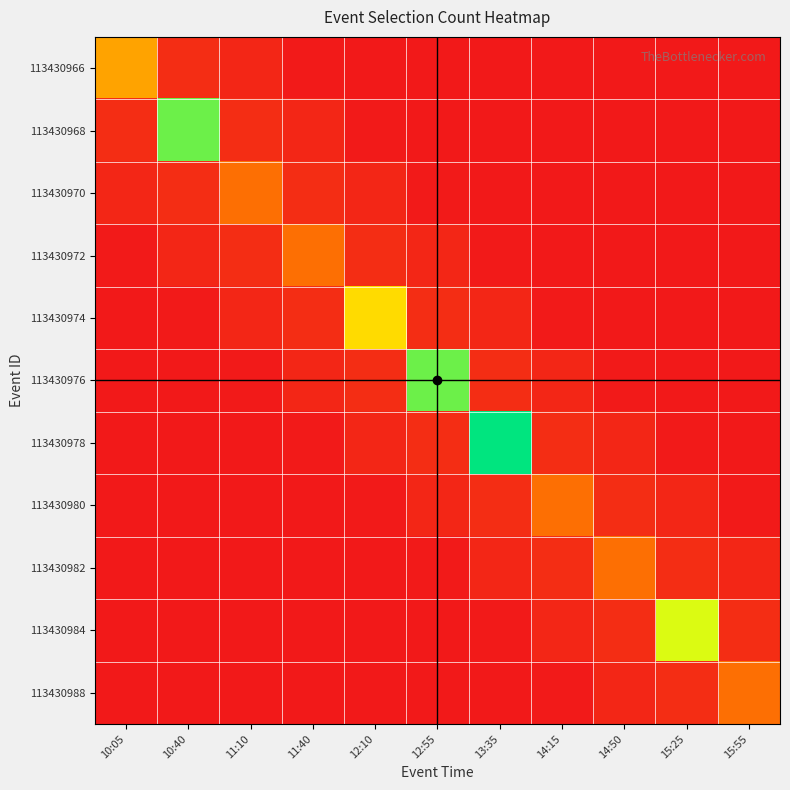

Reading left to right, transcribe all the data shown in this chart.

113430966: 10:05=18.0	10:40=3.0	11:10=2.0	11:40=0.3	12:10=0.2	12:55=0.2	13:35=0.2	14:15=0.1	14:50=0.1	15:25=0.1	15:55=0.1
113430968: 10:05=3.0	10:40=36.0	11:10=3.0	11:40=2.0	12:10=0.3	12:55=0.2	13:35=0.2	14:15=0.2	14:50=0.1	15:25=0.1	15:55=0.1
113430970: 10:05=2.0	10:40=3.0	11:10=12.0	11:40=3.0	12:10=2.0	12:55=0.3	13:35=0.2	14:15=0.2	14:50=0.2	15:25=0.1	15:55=0.1
113430972: 10:05=0.3	10:40=2.0	11:10=3.0	11:40=12.0	12:10=3.0	12:55=2.0	13:35=0.3	14:15=0.2	14:50=0.2	15:25=0.2	15:55=0.1
113430974: 10:05=0.2	10:40=0.3	11:10=2.0	11:40=3.0	12:10=24.0	12:55=3.0	13:35=2.0	14:15=0.3	14:50=0.2	15:25=0.2	15:55=0.2
113430976: 10:05=0.2	10:40=0.2	11:10=0.3	11:40=2.0	12:10=3.0	12:55=36.0	13:35=3.0	14:15=2.0	14:50=0.3	15:25=0.2	15:55=0.2
113430978: 10:05=0.2	10:40=0.2	11:10=0.2	11:40=0.3	12:10=2.0	12:55=3.0	13:35=42.0	14:15=3.0	14:50=2.0	15:25=0.3	15:55=0.2
113430980: 10:05=0.1	10:40=0.2	11:10=0.2	11:40=0.2	12:10=0.3	12:55=2.0	13:35=3.0	14:15=12.0	14:50=3.0	15:25=2.0	15:55=0.3
113430982: 10:05=0.1	10:40=0.1	11:10=0.2	11:40=0.2	12:10=0.2	12:55=0.3	13:35=2.0	14:15=3.0	14:50=12.0	15:25=3.0	15:55=2.0
113430984: 10:05=0.1	10:40=0.1	11:10=0.1	11:40=0.2	12:10=0.2	12:55=0.2	13:35=0.3	14:15=2.0	14:50=3.0	15:25=30.0	15:55=3.0
113430988: 10:05=0.1	10:40=0.1	11:10=0.1	11:40=0.1	12:10=0.2	12:55=0.2	13:35=0.2	14:15=0.3	14:50=2.0	15:25=3.0	15:55=12.0